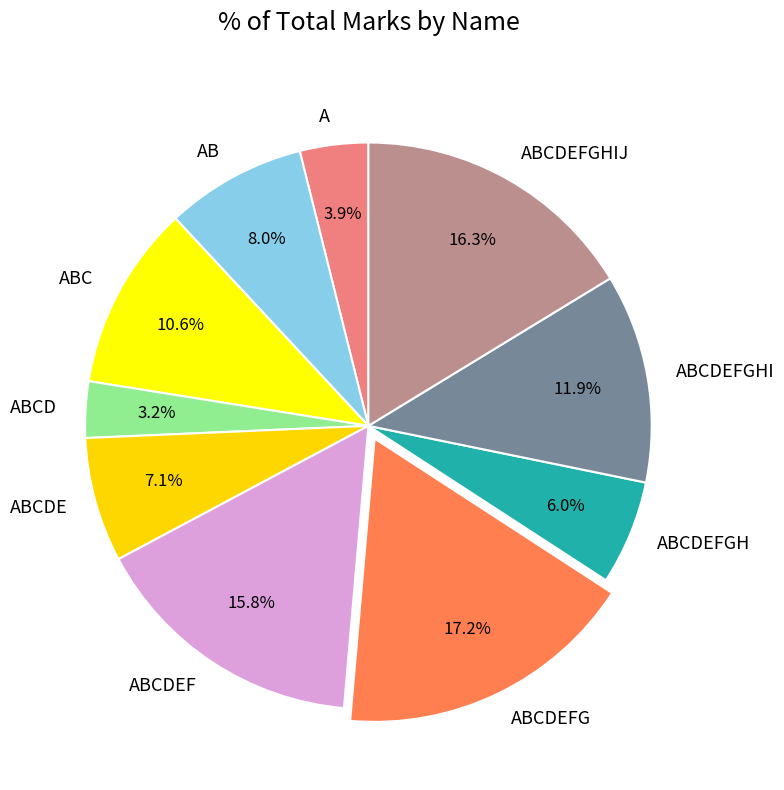

How many slices are in this pie chart?

10